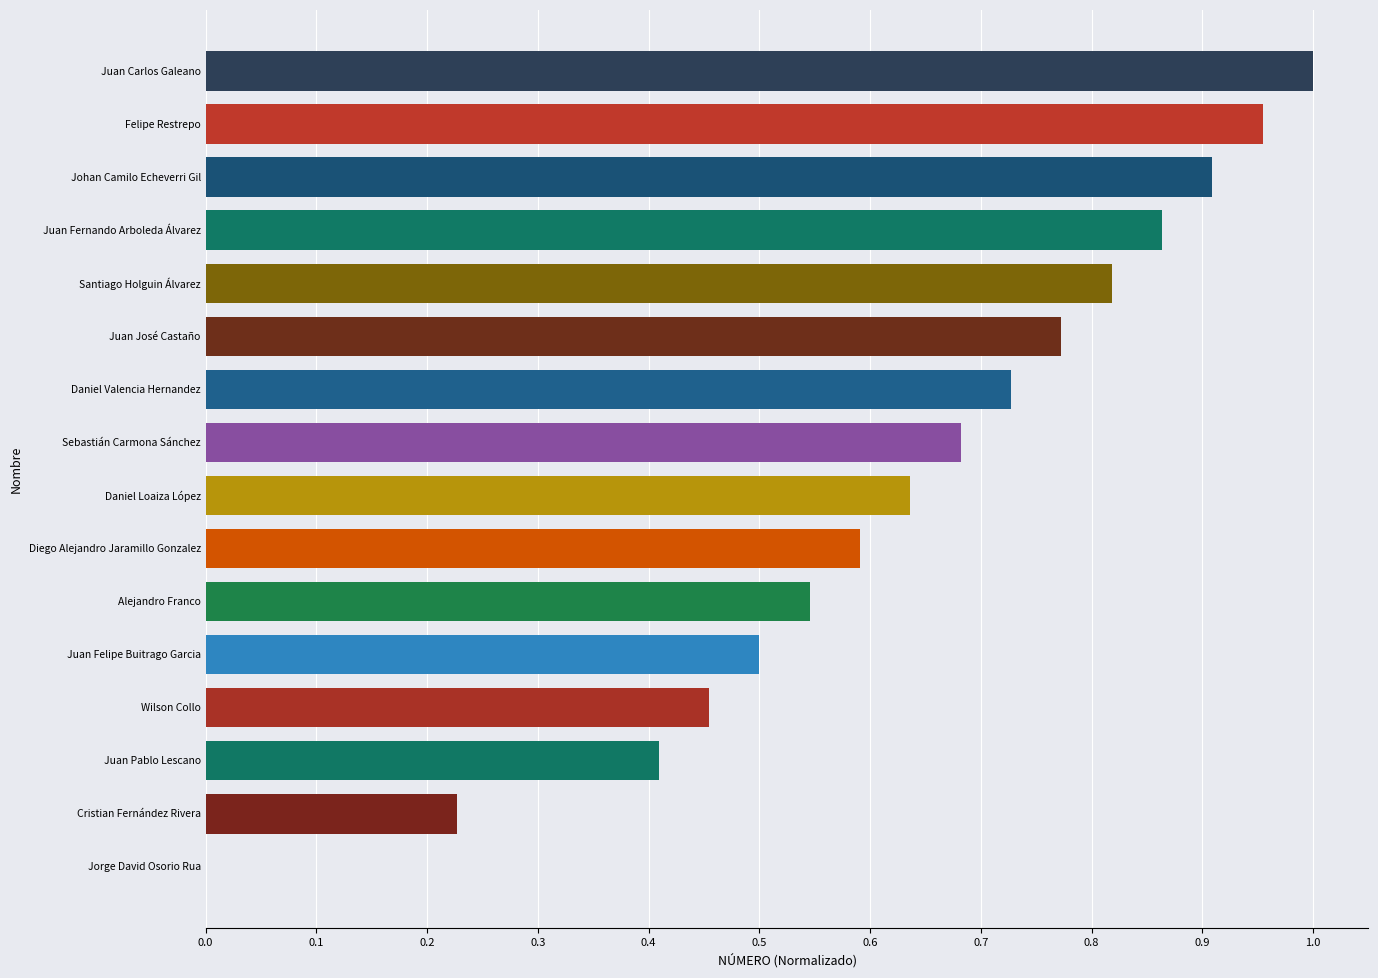

Is it true that the value at Juan Carlos Galeano is 1.7?

False